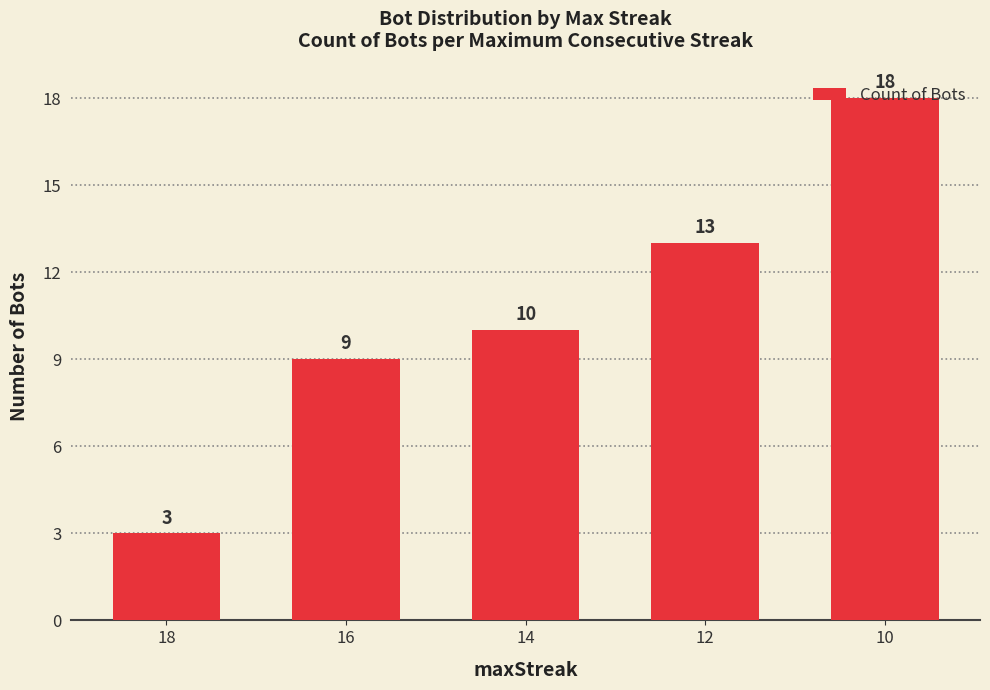

What is the average value?

11